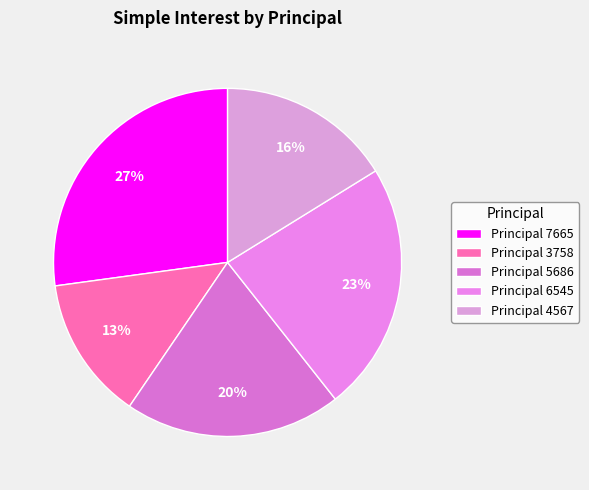

How many segments does this pie chart have?

5